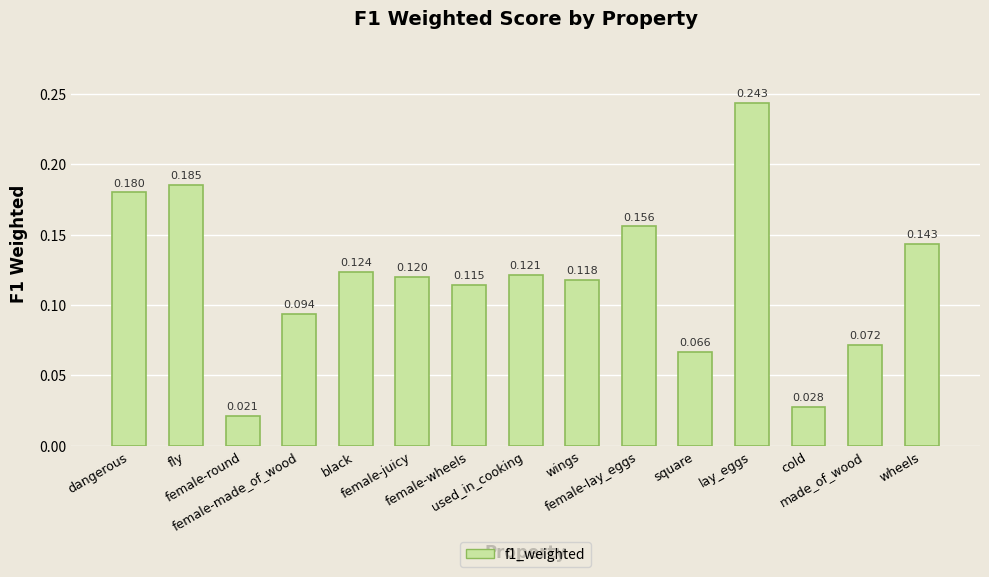

Reading left to right, what are all the values shown in this chart?

dangerous=0.2	fly=0.2	female-round=0.0	female-made_of_wood=0.1	black=0.1	female-juicy=0.1	female-wheels=0.1	used_in_cooking=0.1	wings=0.1	female-lay_eggs=0.2	square=0.1	lay_eggs=0.2	cold=0.0	made_of_wood=0.1	wheels=0.1